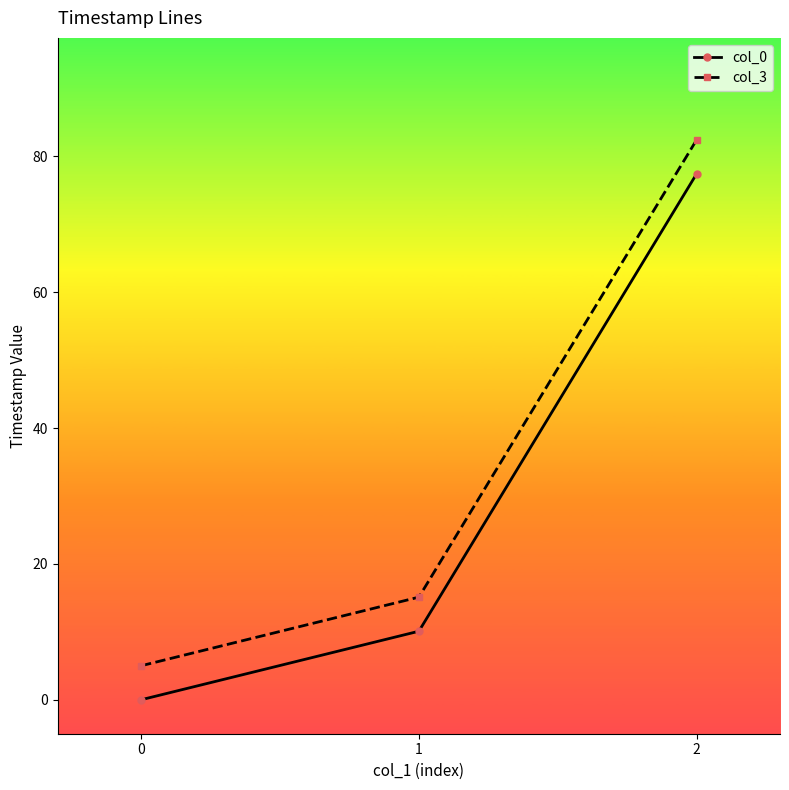

Which category has the highest value in the col_0 series?

2